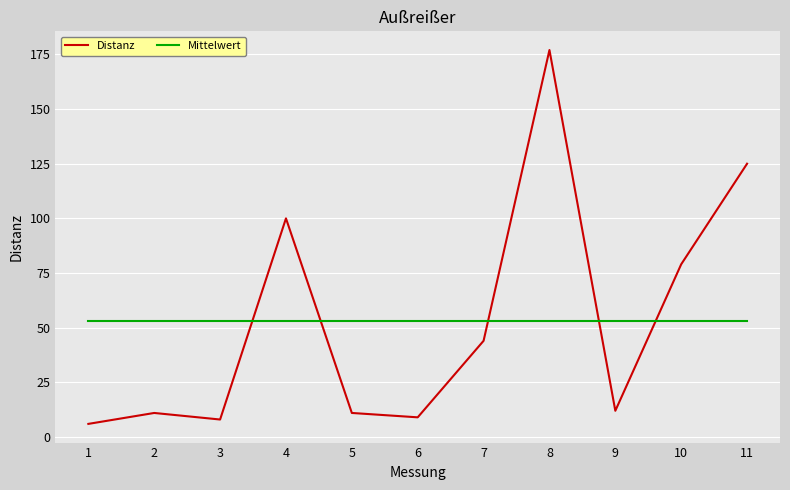

List the series in order of their peak value, lowest first.

Mittelwert, Distanz